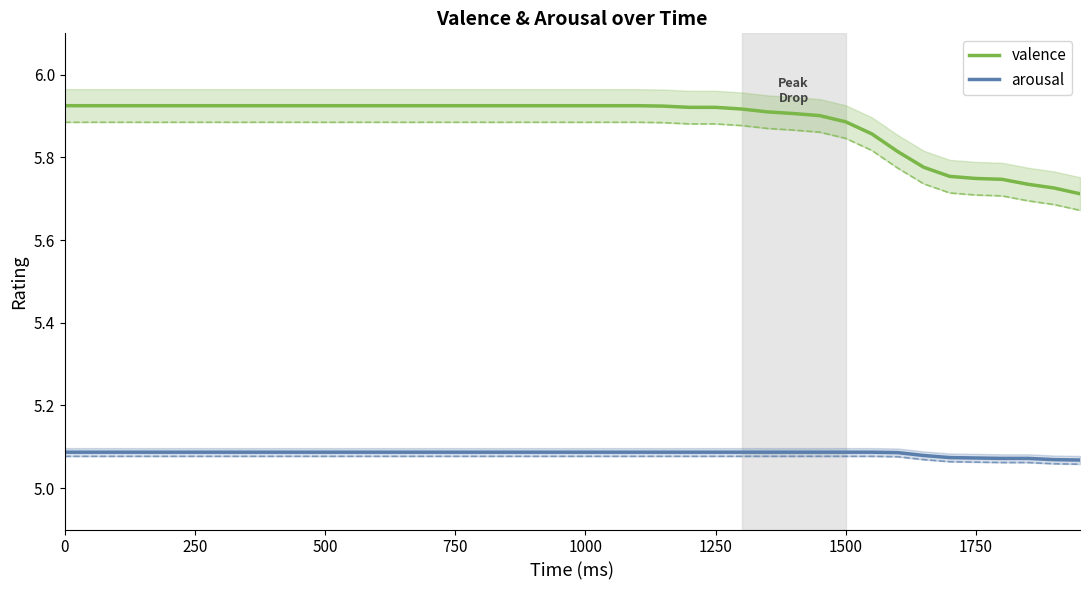

True or false: arousal and valence cross at least once.

False